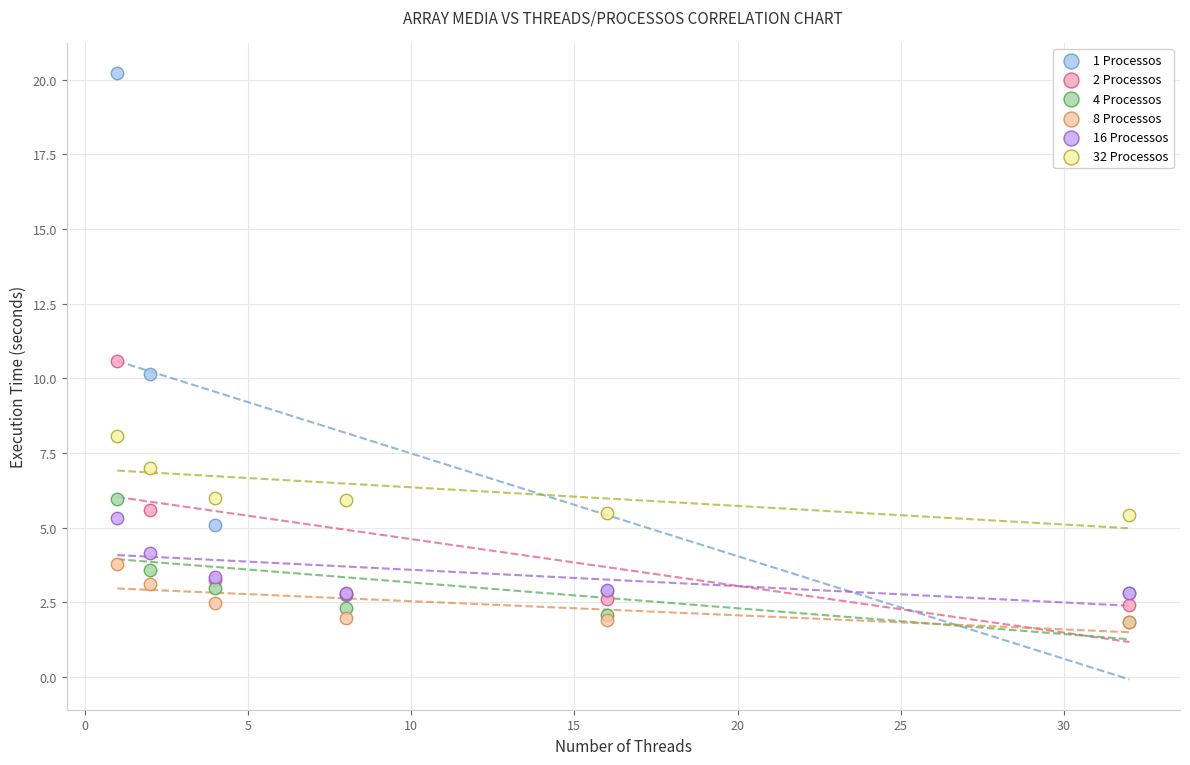

What are all the series names shown in the legend?

1 Processos, 2 Processos, 4 Processos, 8 Processos, 16 Processos, 32 Processos